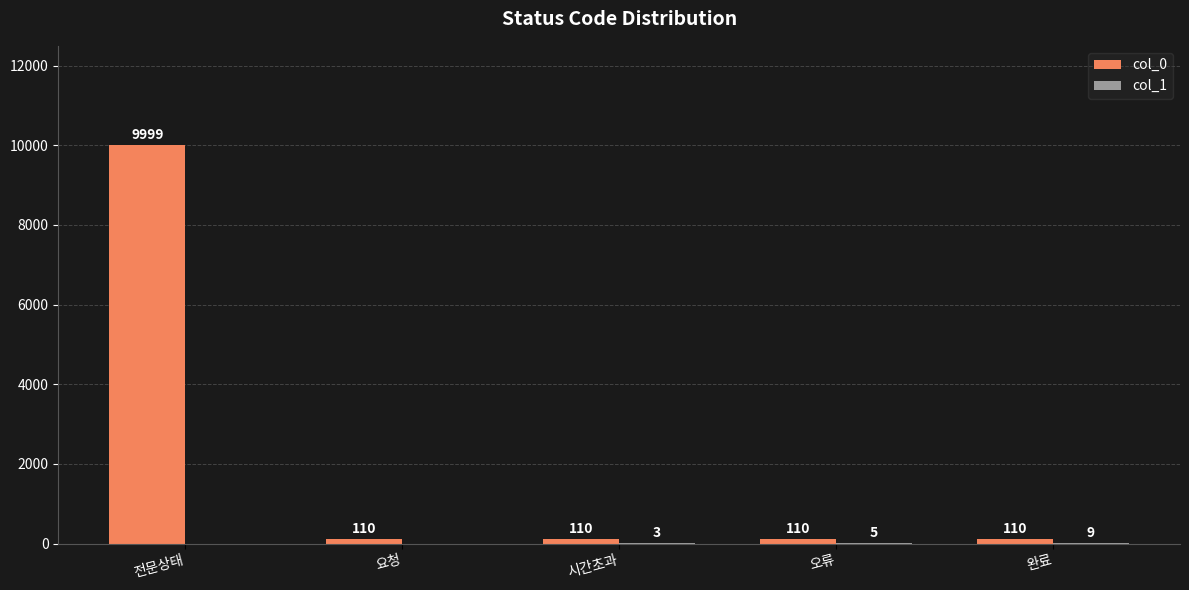

Which series has the largest total across all categories?

col_0